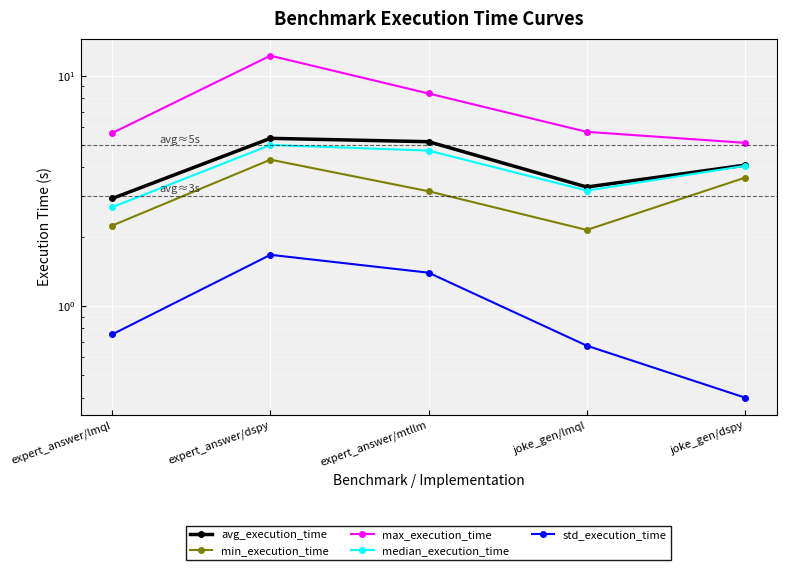

Reading left to right, transcribe all the data shown in this chart.

avg_execution_time: 2.9	5.4	5.2	3.3	4.1
min_execution_time: 2.2	4.3	3.2	2.1	3.6
max_execution_time: 5.6	12.2	8.4	5.7	5.1
median_execution_time: 2.7	5.0	4.7	3.2	4.1
std_execution_time: 0.8	1.7	1.4	0.7	0.4